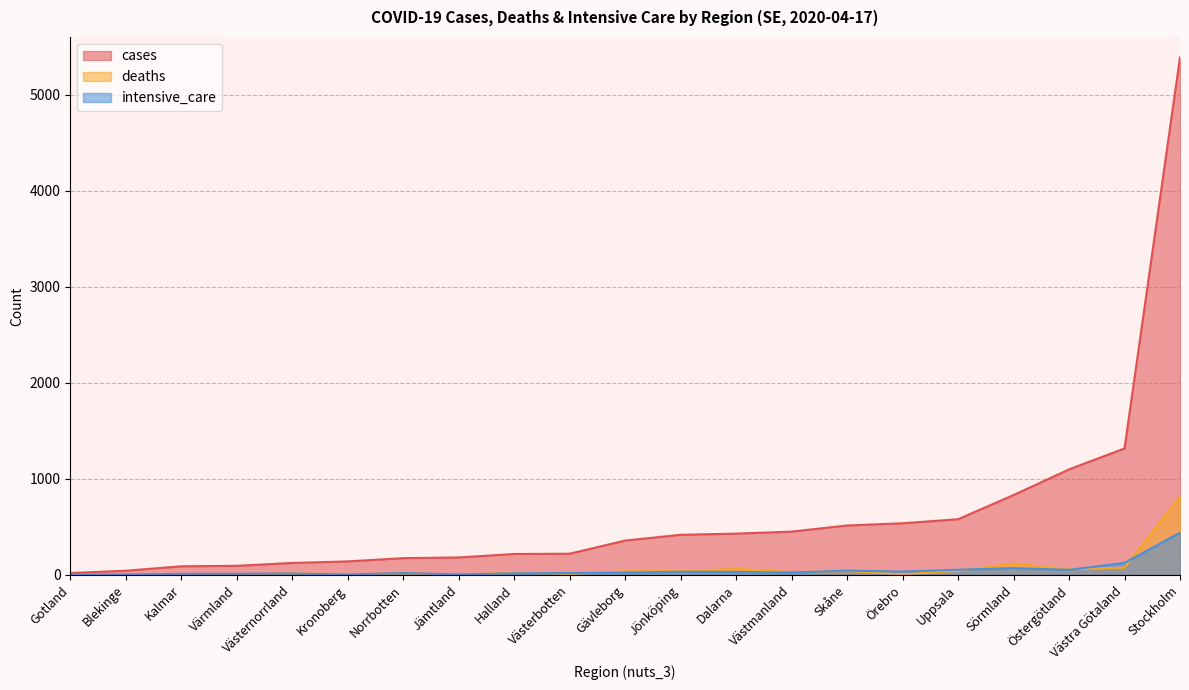

Count the number of data series in this chart.

3